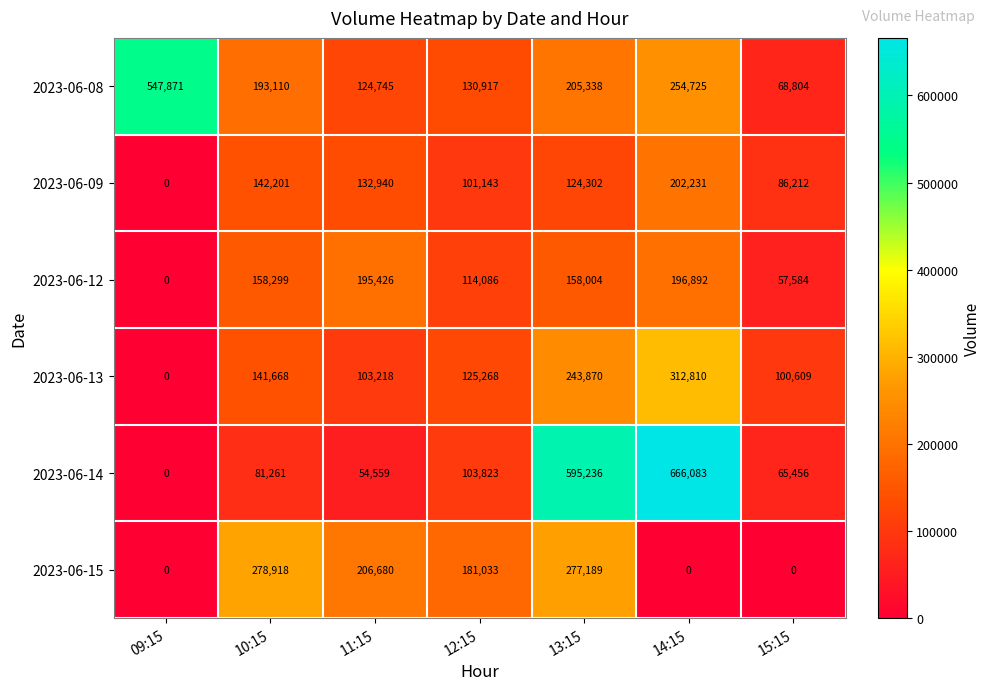

At how many categories does at least one series exceed 580559?

2